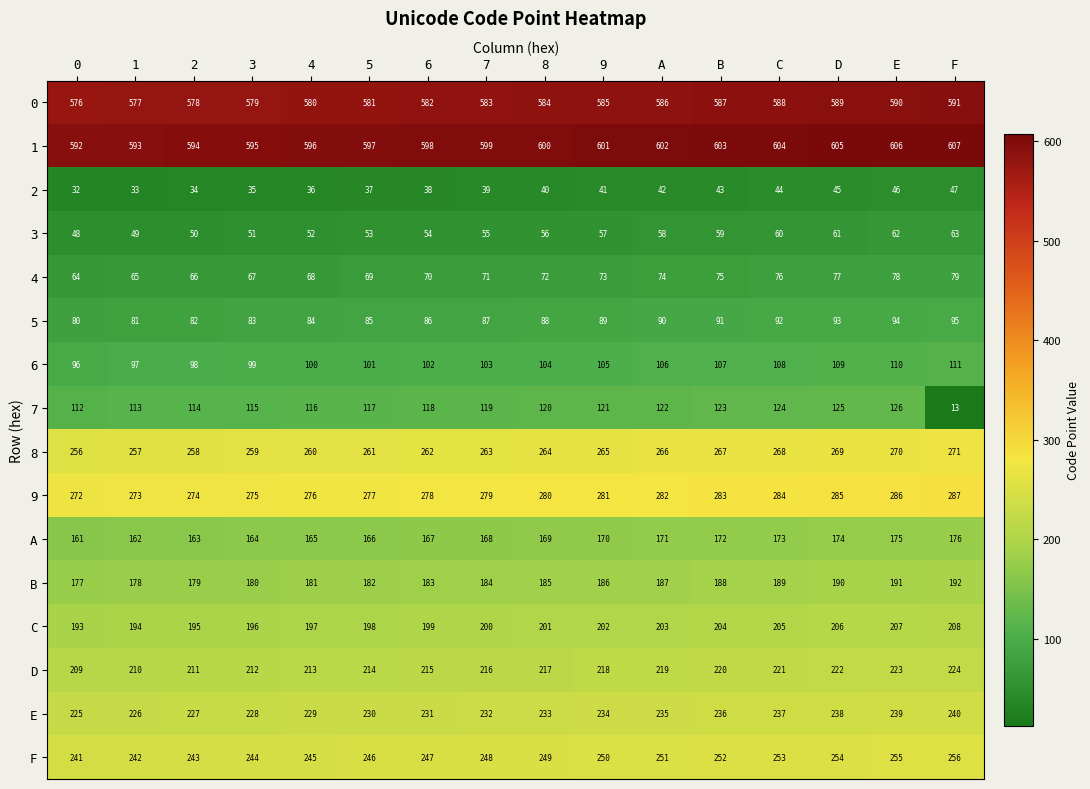

How many categories are shown in the chart?

16